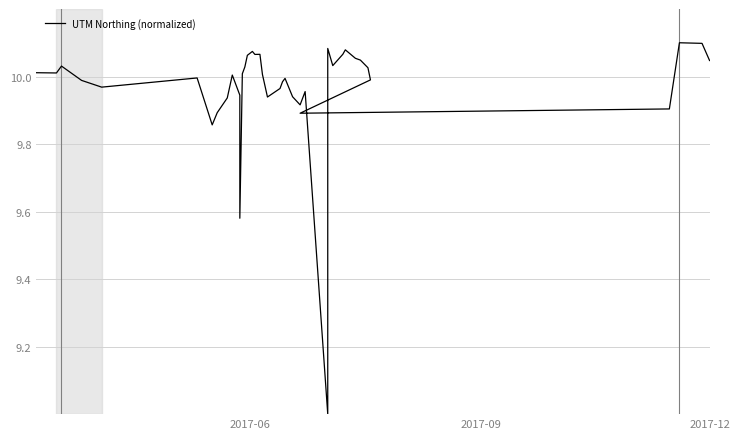

What is the sum of all values?

398.6